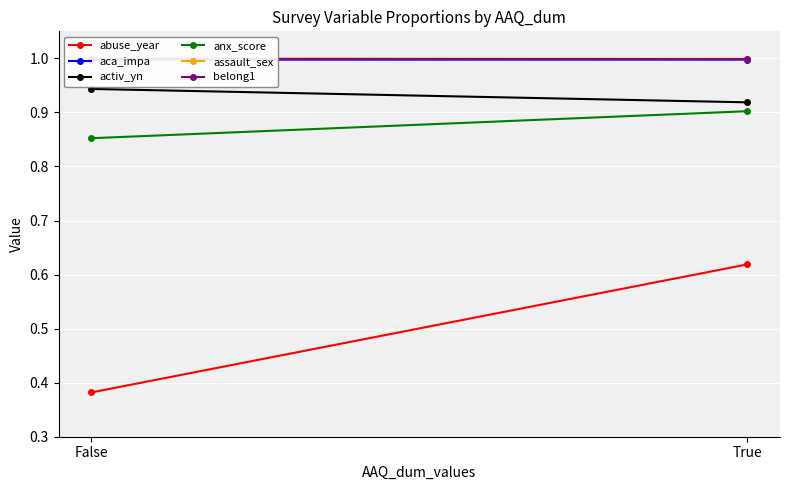

At which category is the sum across all series the highest?

True